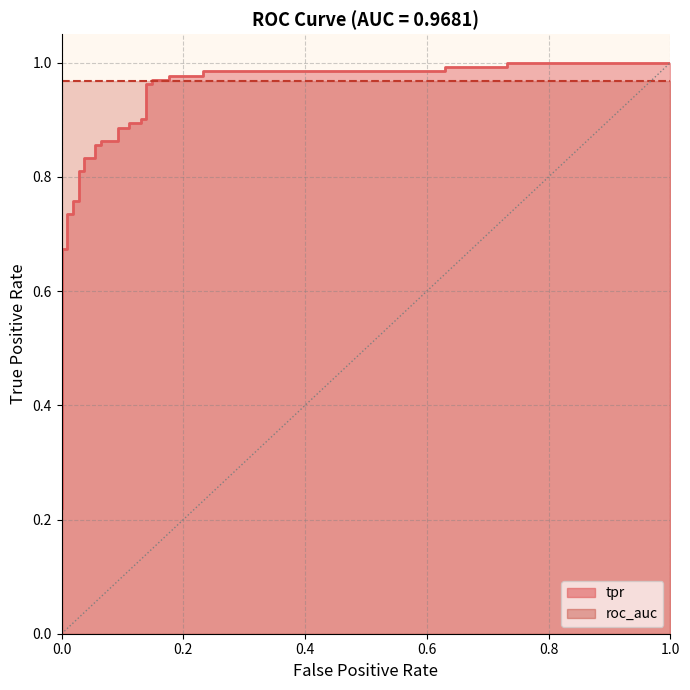

What is the value of the 32nd point from the left?

1.0